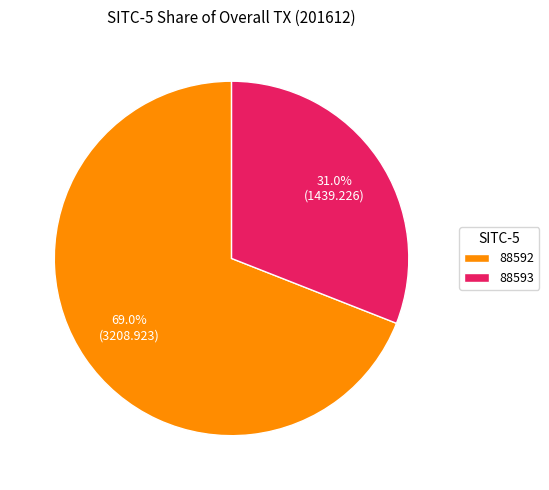

To the nearest percent, what is the average slice percentage?

50%